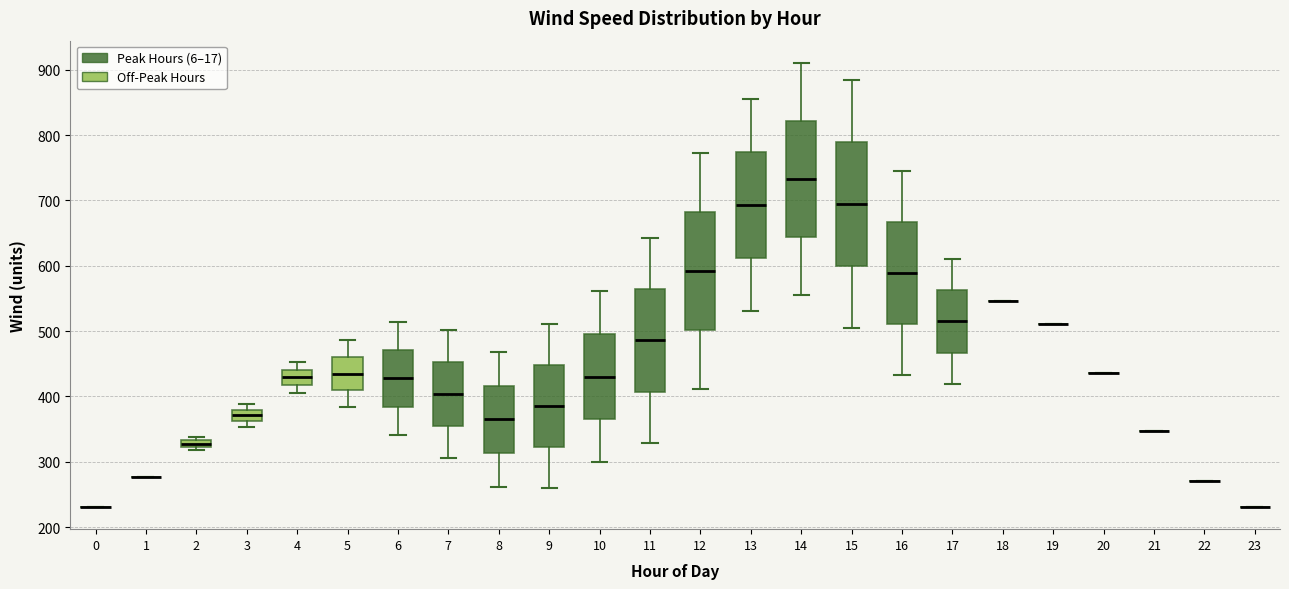

Where is the upper edge of the box at x = 5 on the y-axis? The values are not printed on the chart, so give them approximately, as read against the axis.

460